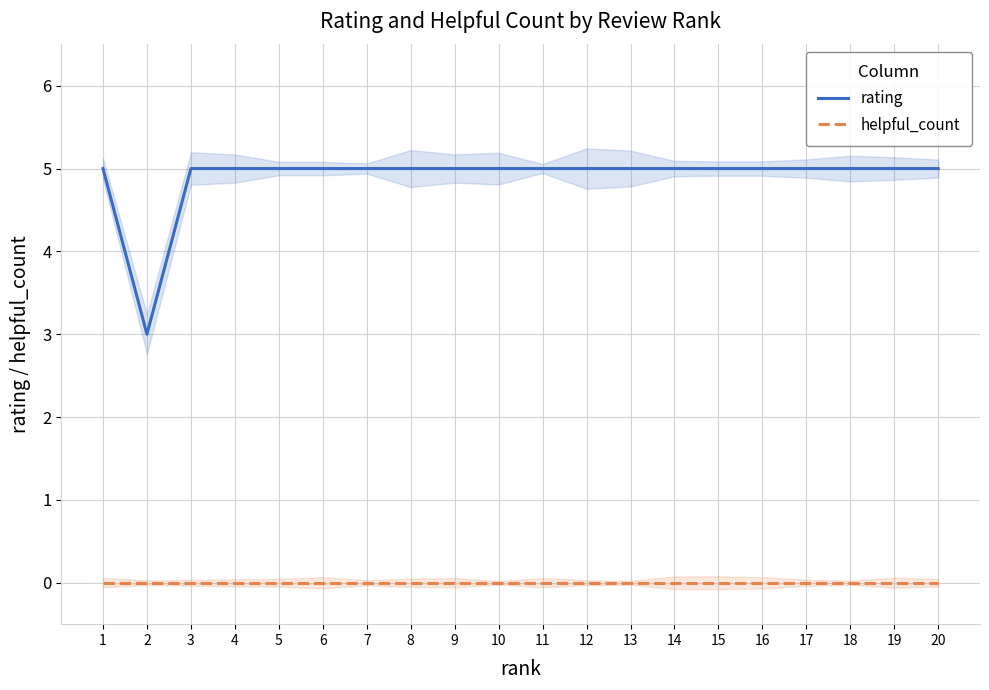

Which series has the widest spread of values?

rating